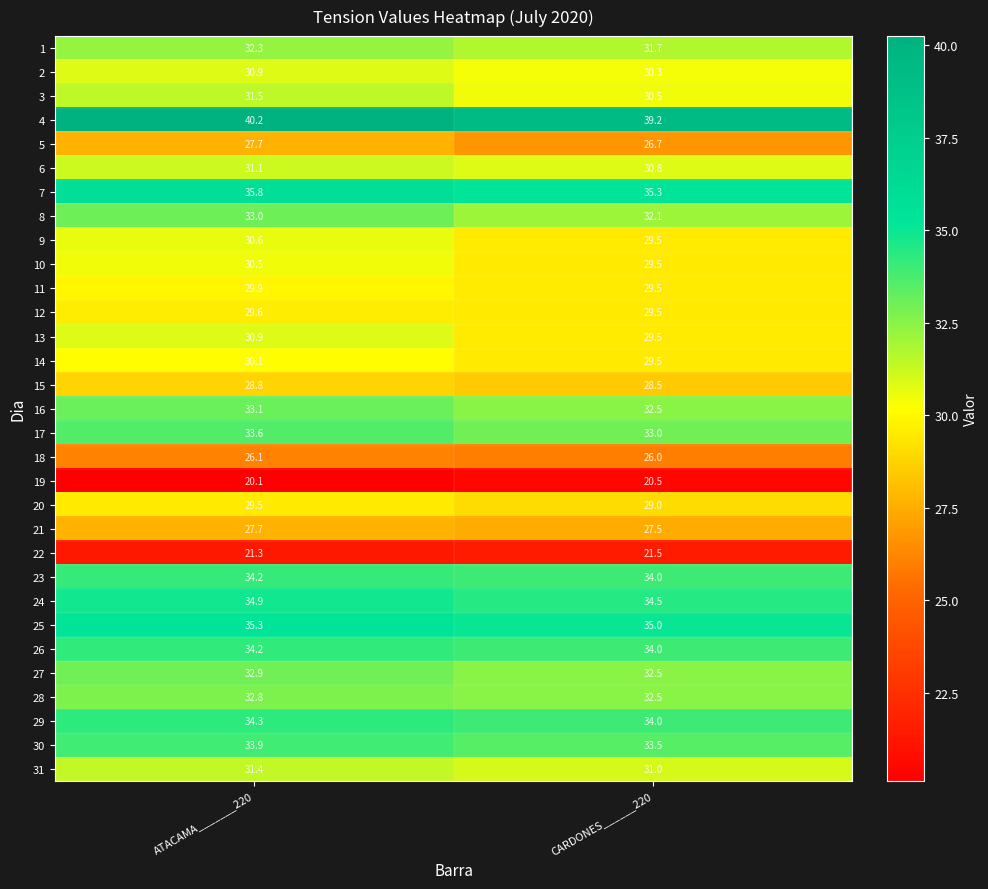

What is the total value across all series at ATACAMA_______220?

968.2